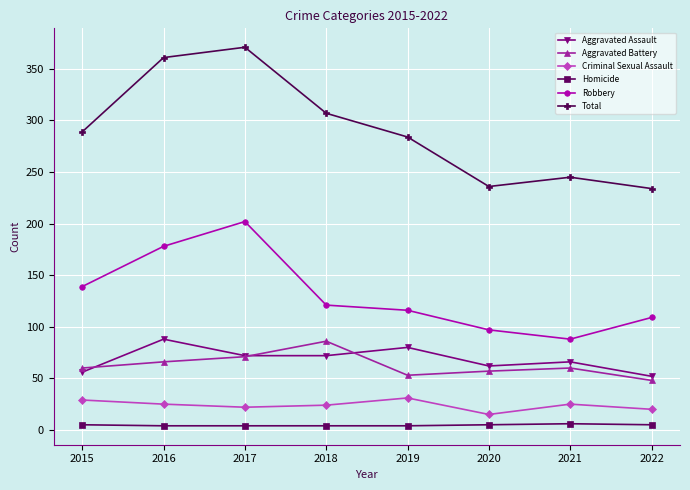

Which category has the highest value across all series?

2017